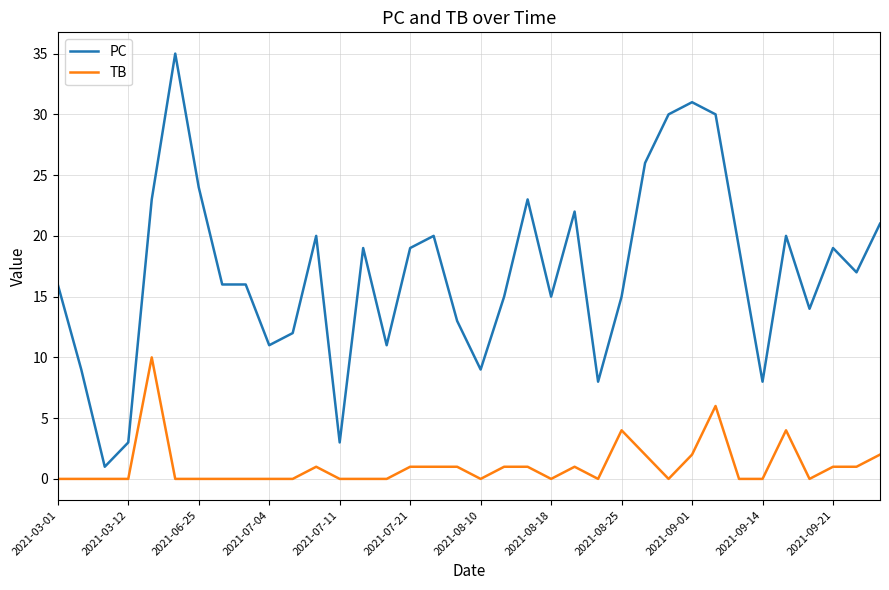

True or false: PC and TB intersect in this chart.

False